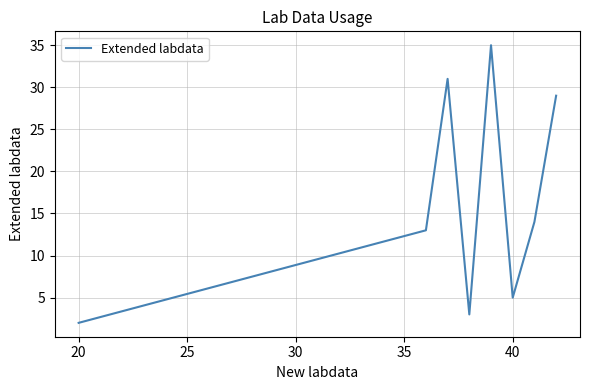

What is the difference between the maximum and minimum values?

33